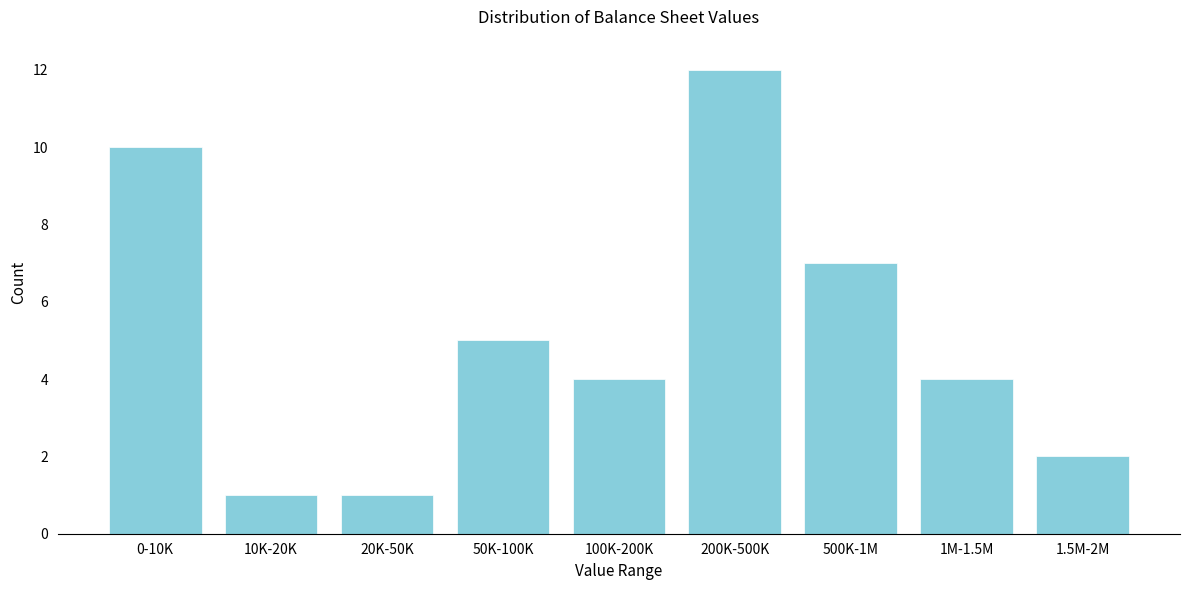

Reading right to left, transcribe all the data shown in this chart.

2	4	7	12	4	5	1	1	10